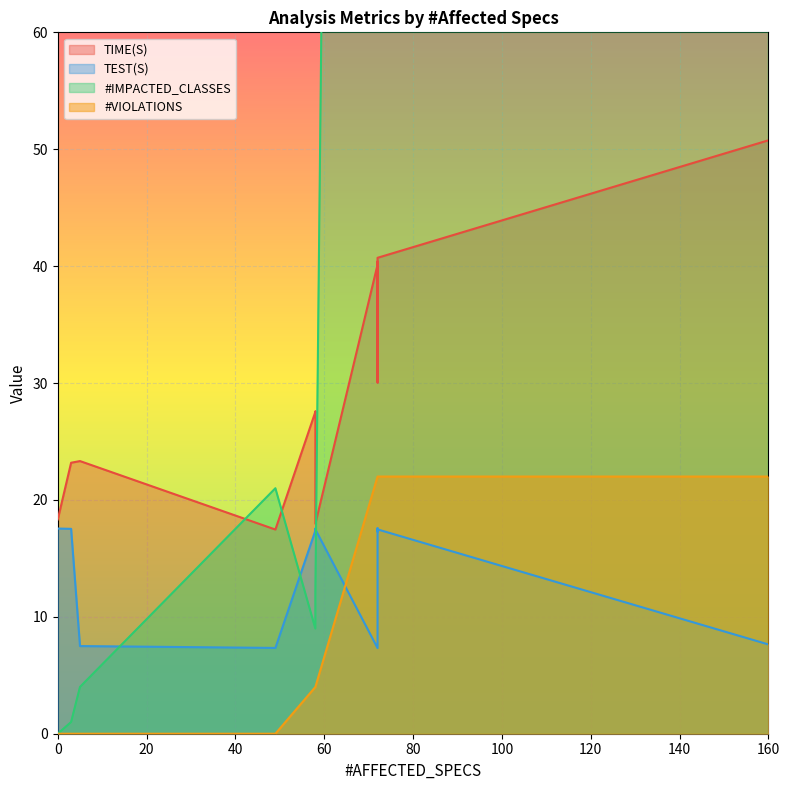

Which series changed the most between 72 and 72?

TIME(S)